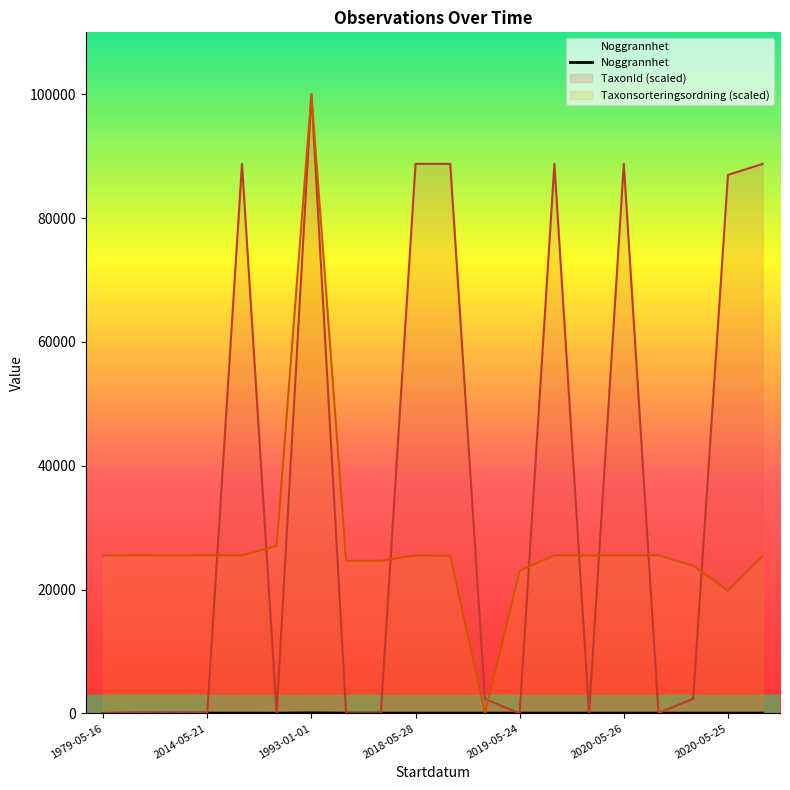

What is the sum of all Noggrannhet values?

999.0